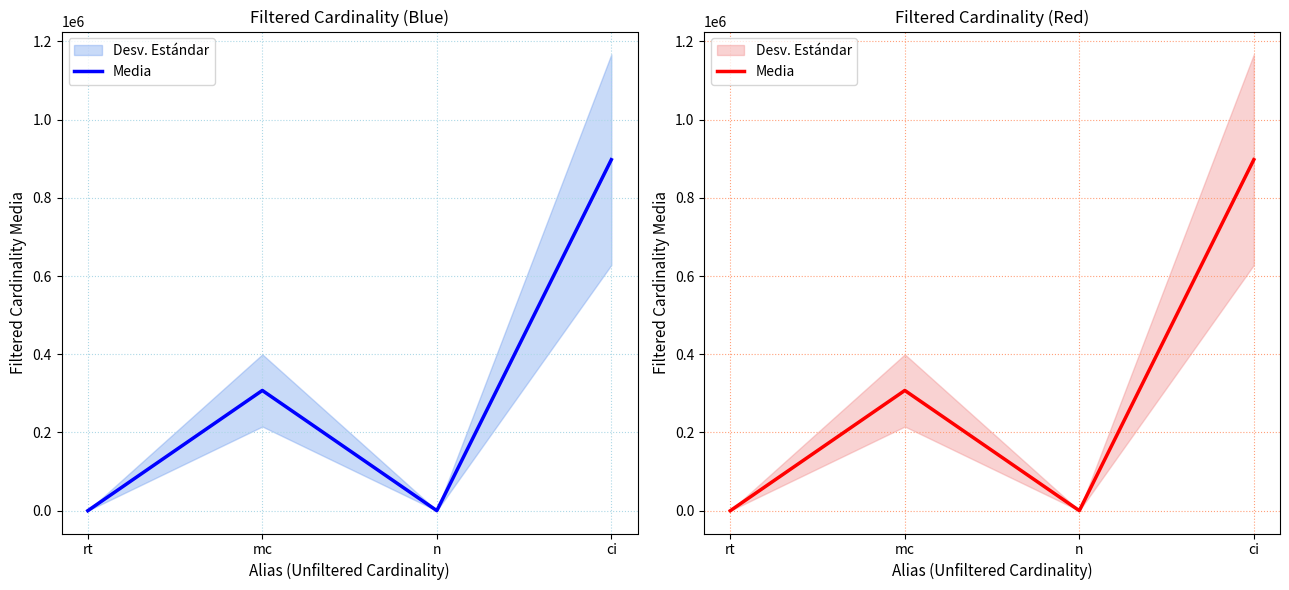

How many points are lower than both their immediate neighbors (excluding endpoints)?

1